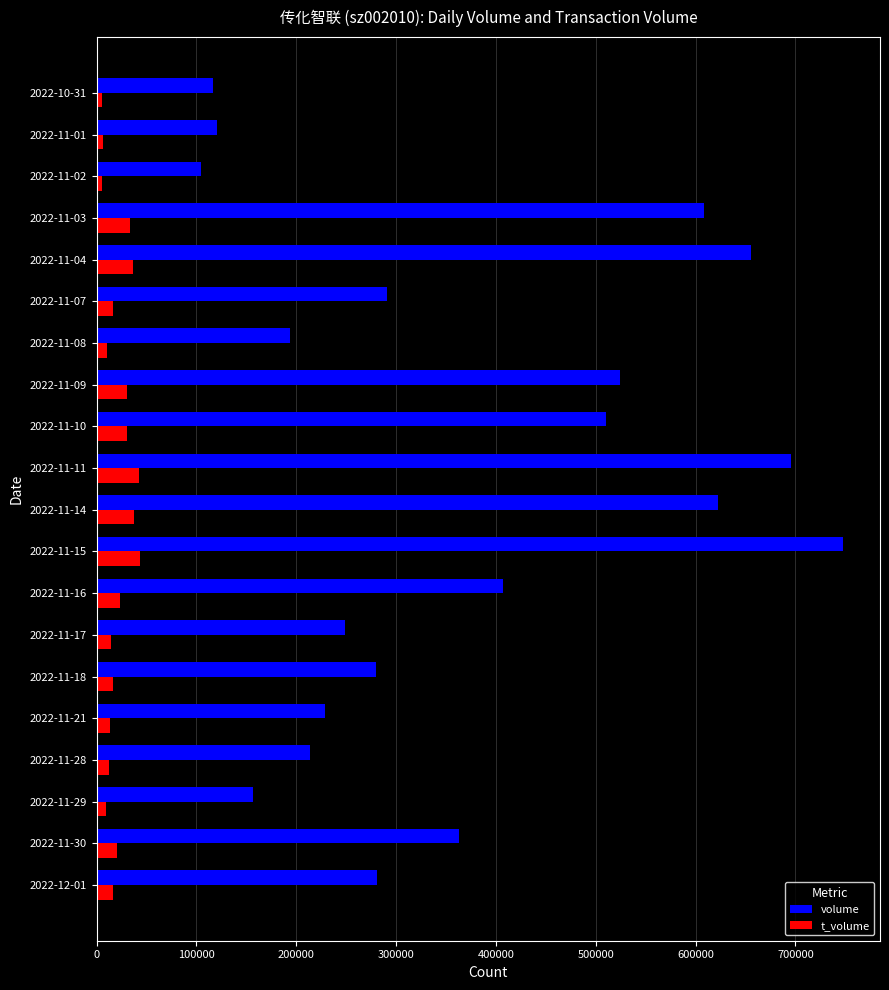

What is the greatest value displayed?

747419